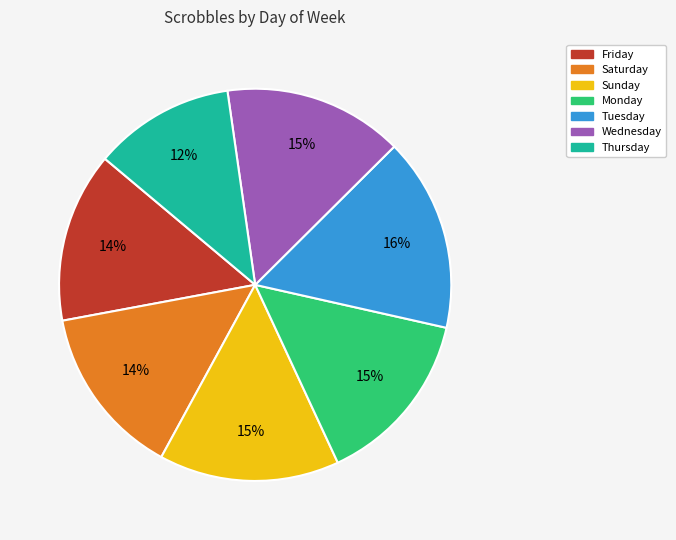

To the nearest percent, what portion does Saturday represent?

14%